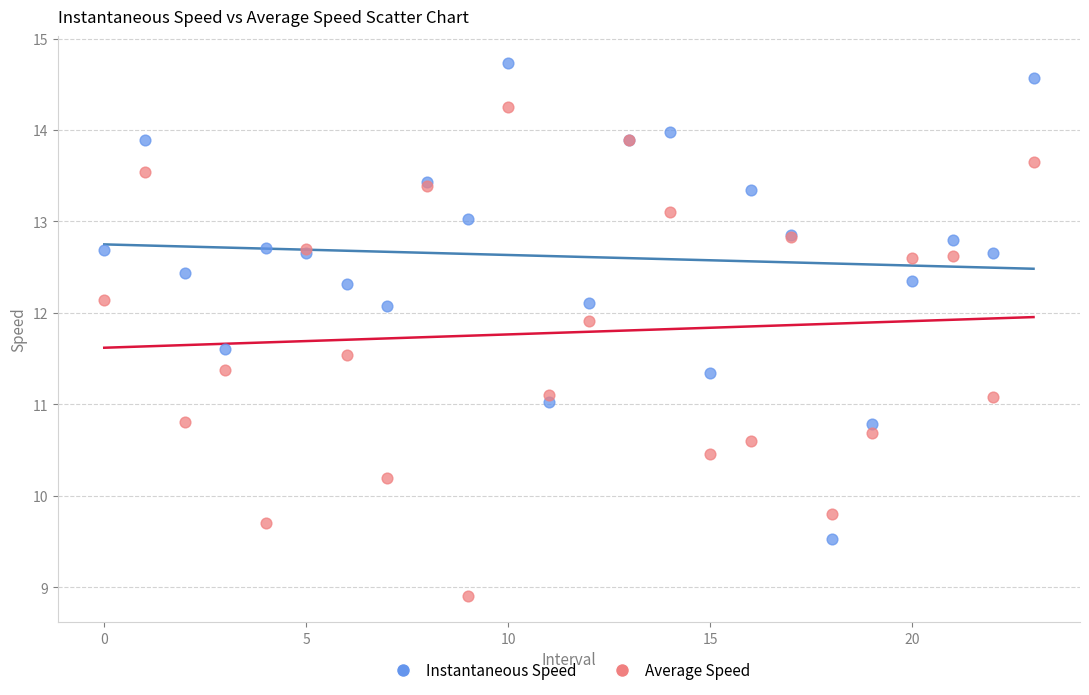

Which series reaches the maximum Y coordinate?

Instantaneous Speed